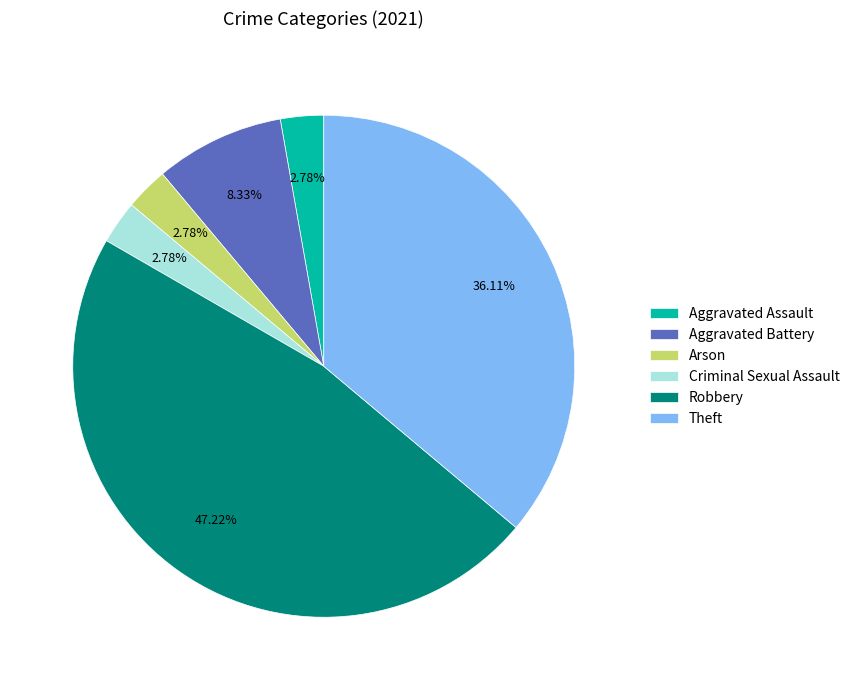

Count the number of slices in the pie.

6